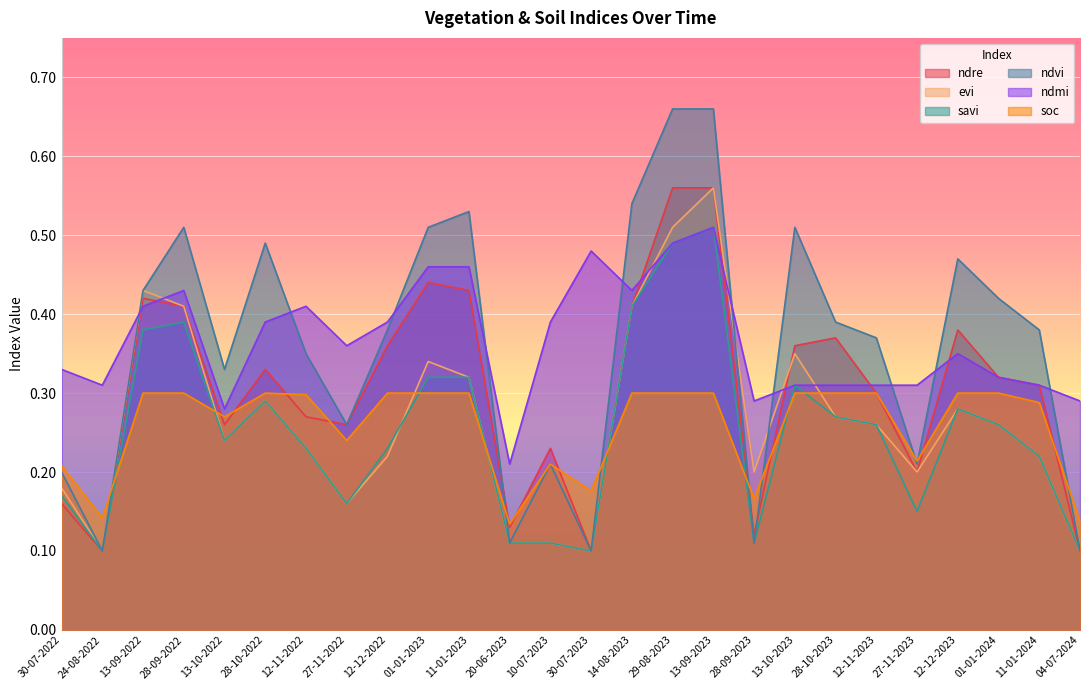

Does the chart display data point markers on the line(s)?

No